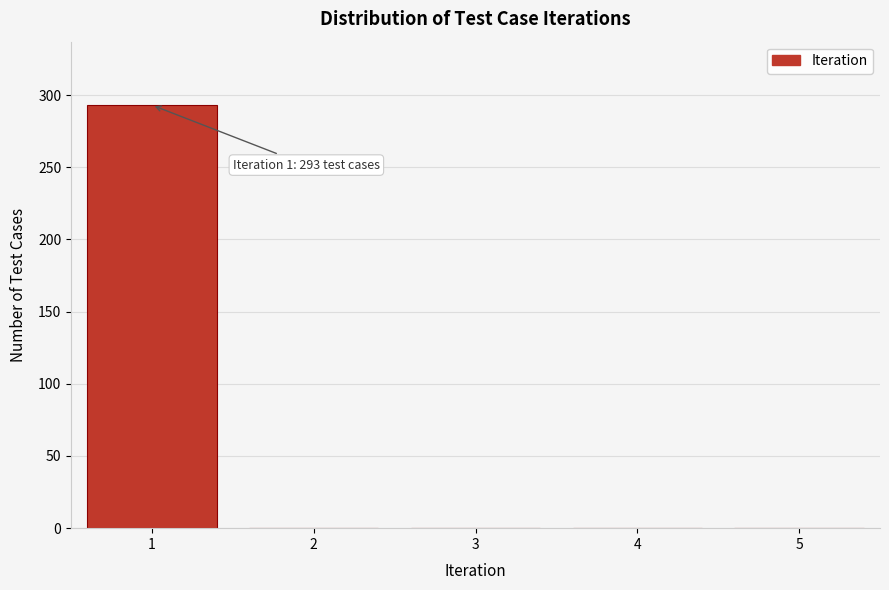

Over which range of the x-axis is the bar tallest?

0.5 to 1.5